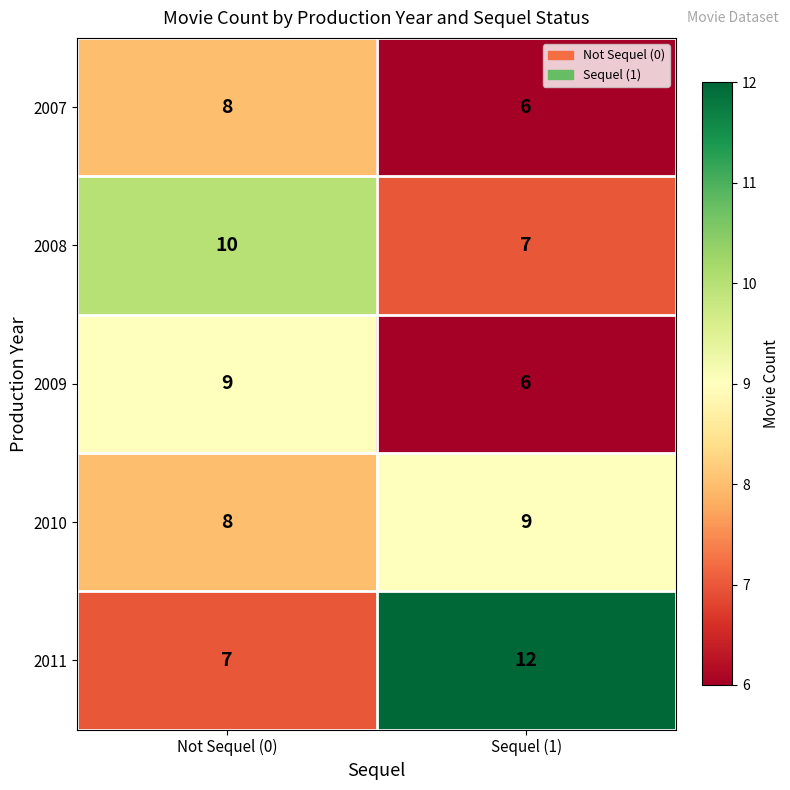

What is the difference between the maximum and minimum values in the 2009 series?

3